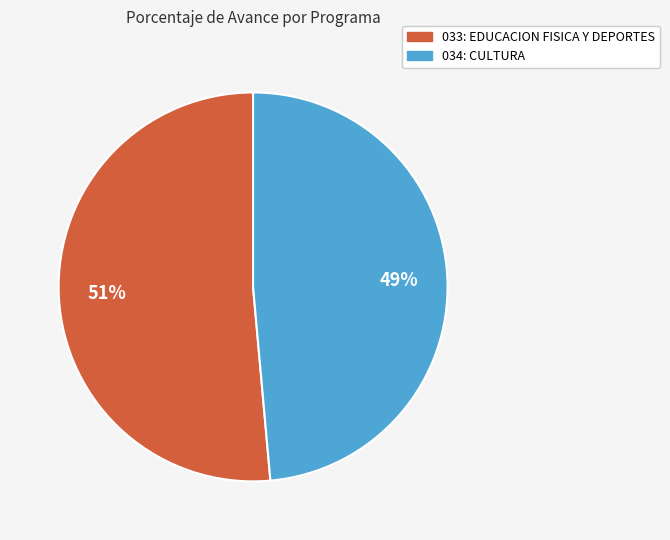

Which has a higher value, 034: CULTURA or 033: EDUCACION FISICA Y DEPORTES?

033: EDUCACION FISICA Y DEPORTES